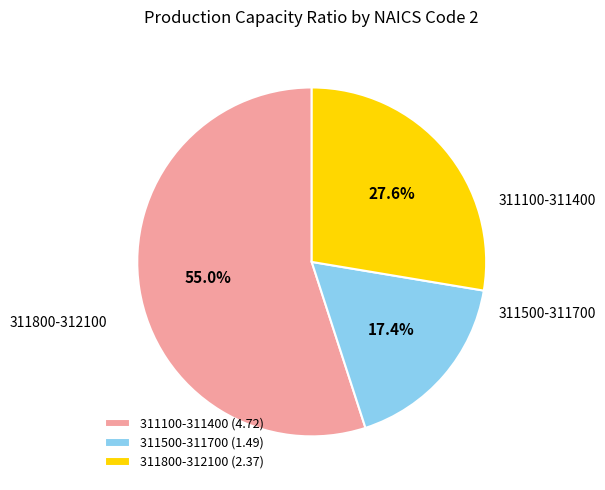

What is the largest slice in the pie chart?

311100-311400 (4.72)